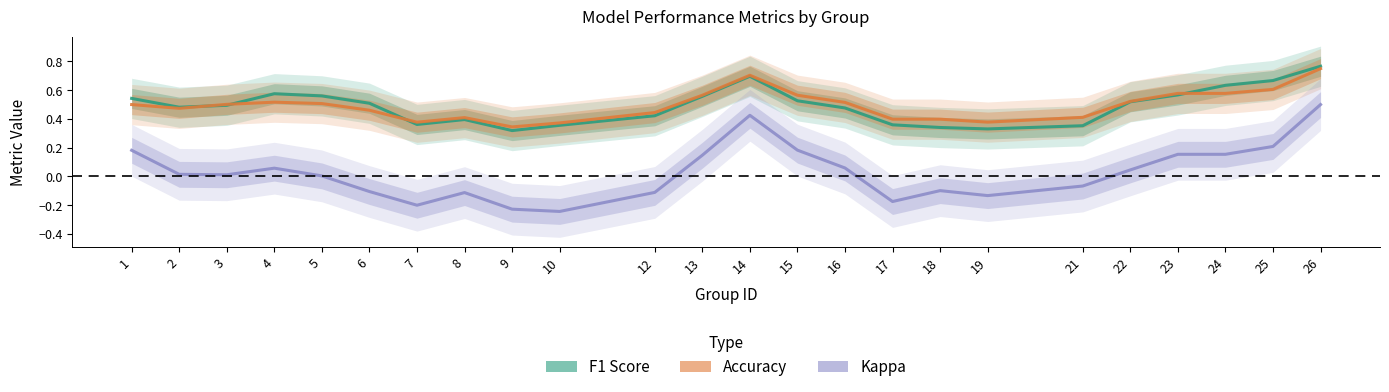

What is the value of the accuracy point at the 13th from the left?

0.7